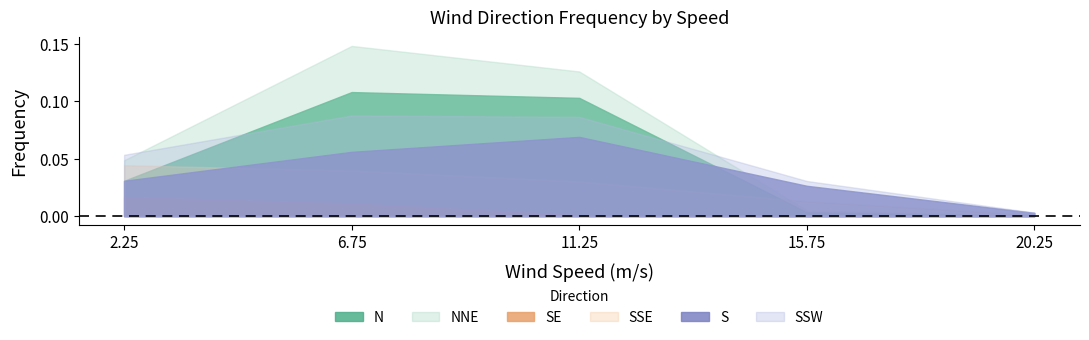

Where is SSW nearest to the value 0?

20.25